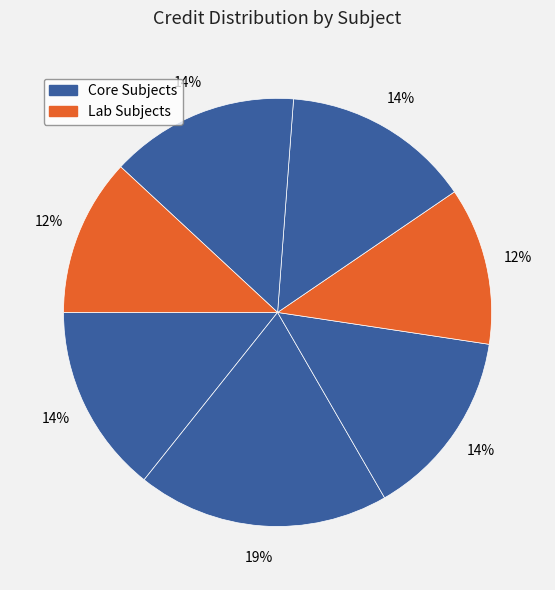

Count the number of slices in the pie.

7